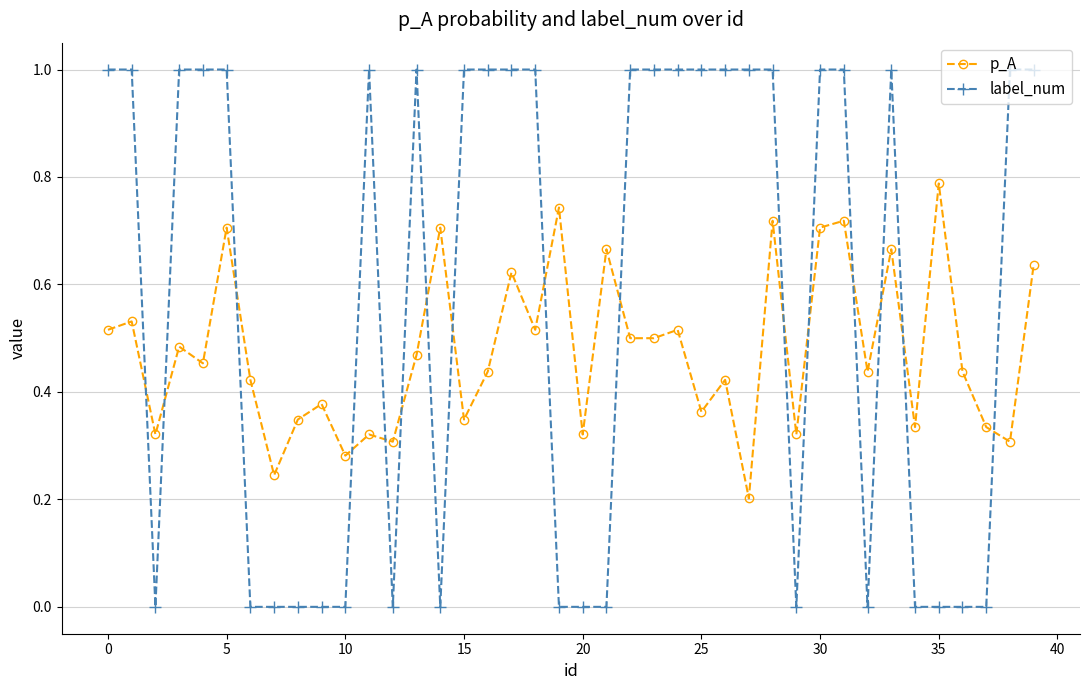

What is the value of the label_num point at the 4th from the left?

1.0